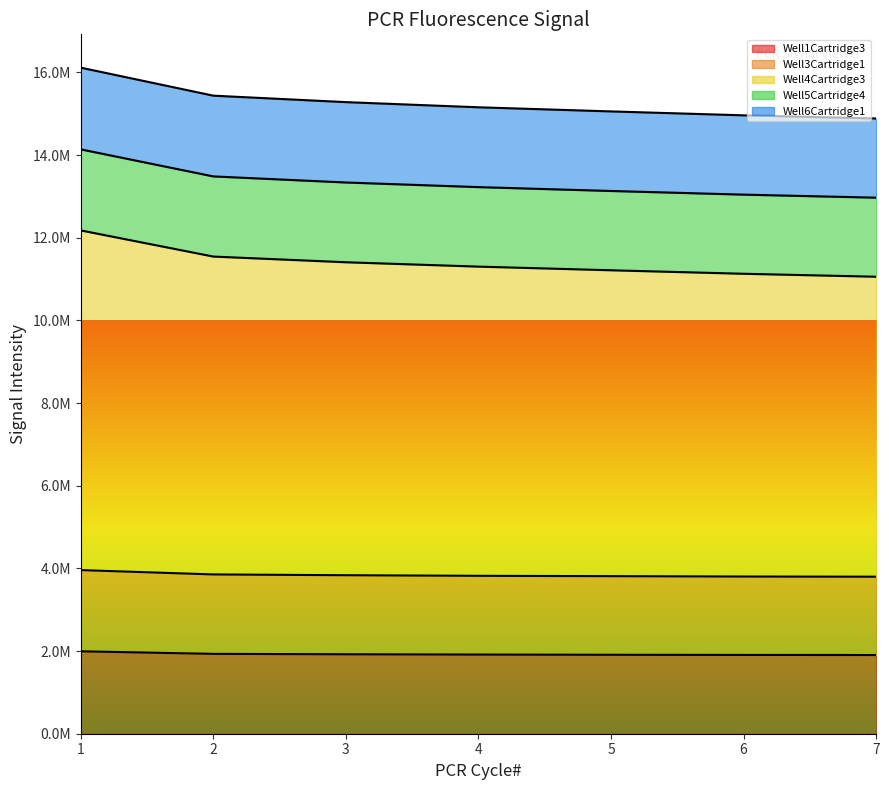

True or false: Well1Cartridge3 has more than 2 points higher than both neighbors.

False